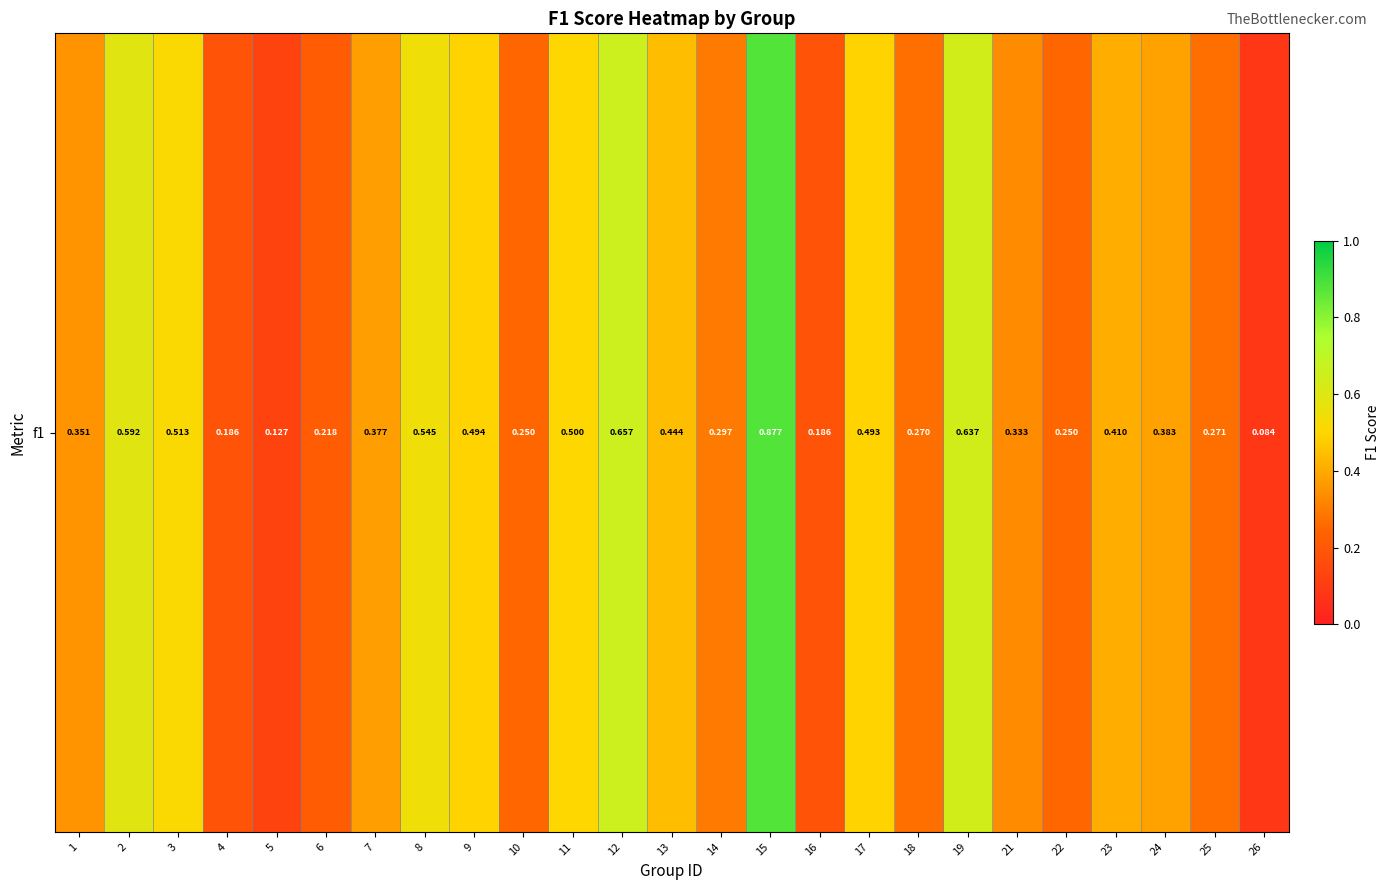

List the labels in order of value, largest first.

15, 12, 19, 2, 8, 3, 11, 9, 17, 13, 23, 24, 7, 1, 21, 14, 25, 18, 10, 22, 6, 4, 16, 5, 26